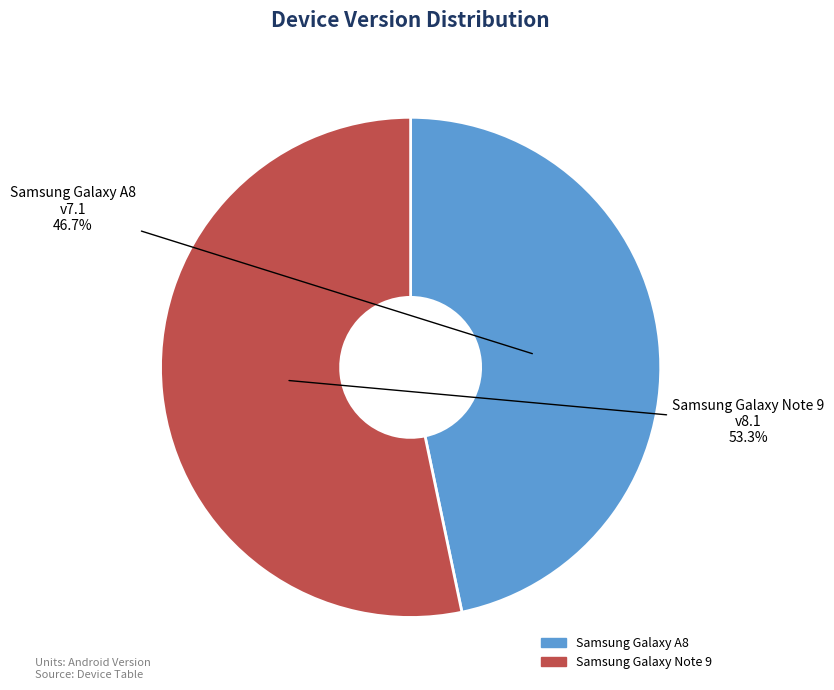

What is the total percentage of Samsung Galaxy A8 and Samsung Galaxy Note 9?

100.0%